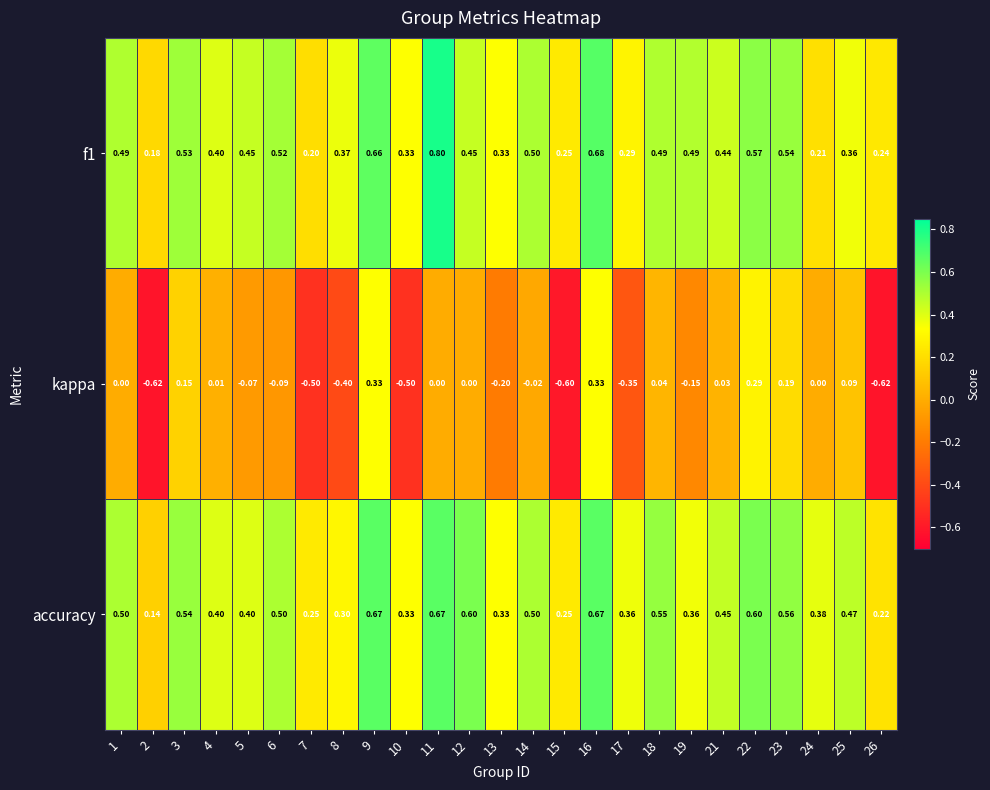

Which series has the largest total across all categories?

accuracy